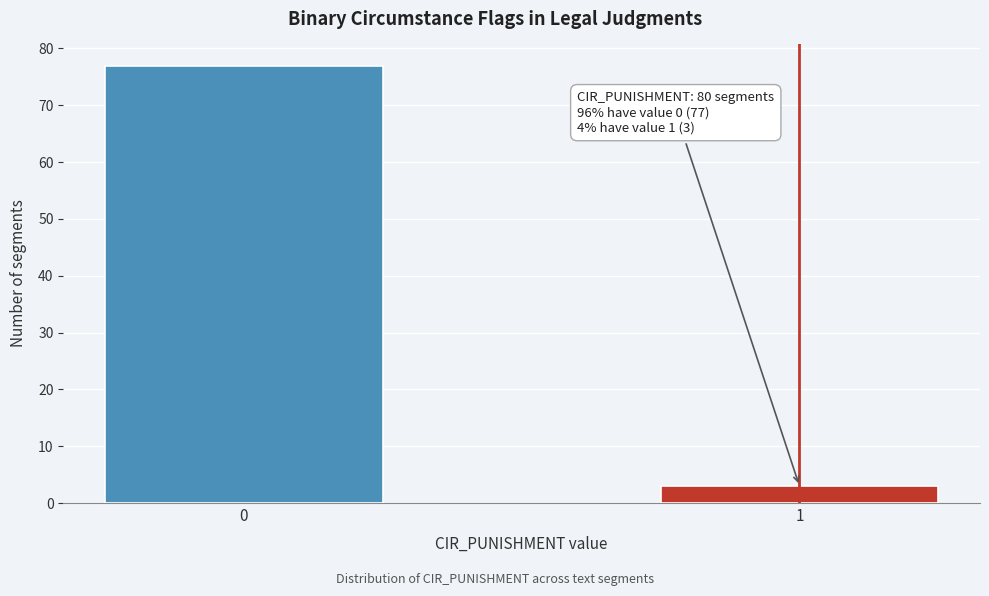

Reading left to right, transcribe all the data shown in this chart.

0=77	1=3